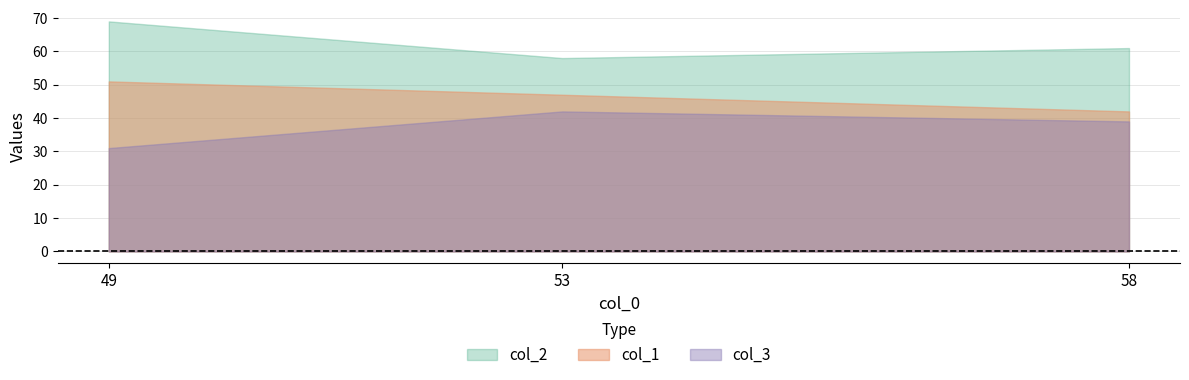

Read the col_2 value at 58.

61